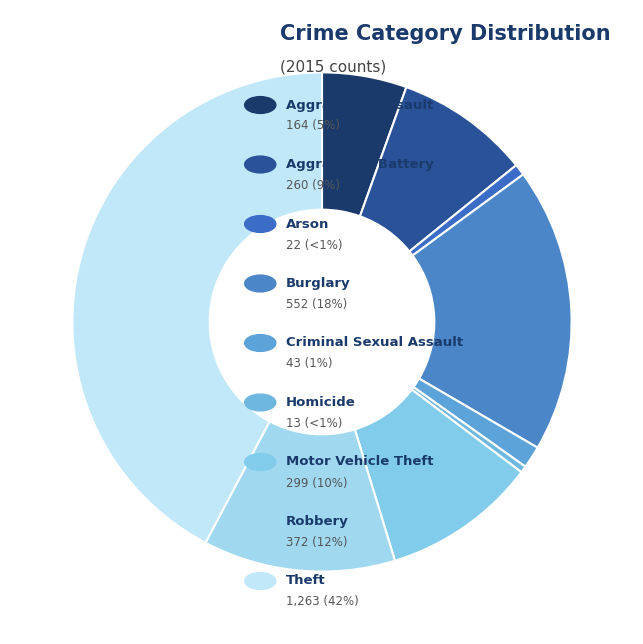

How many slices are in this pie chart?

9